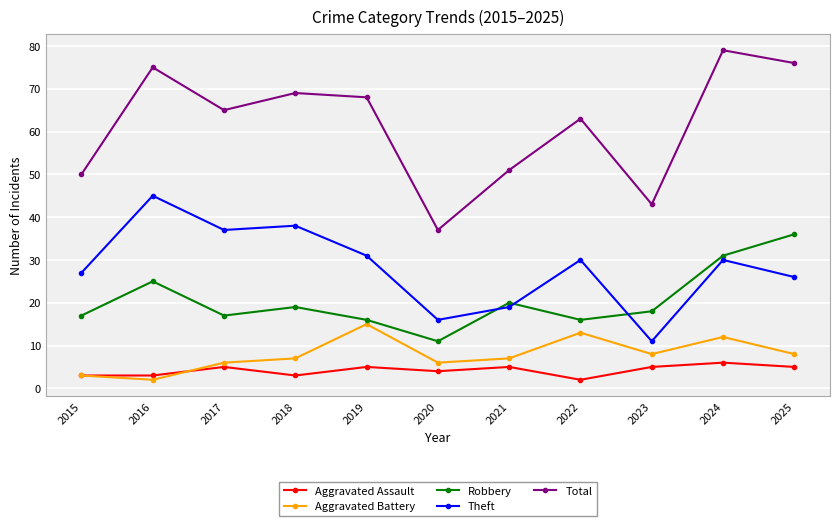

How many lines are shown in the chart?

5